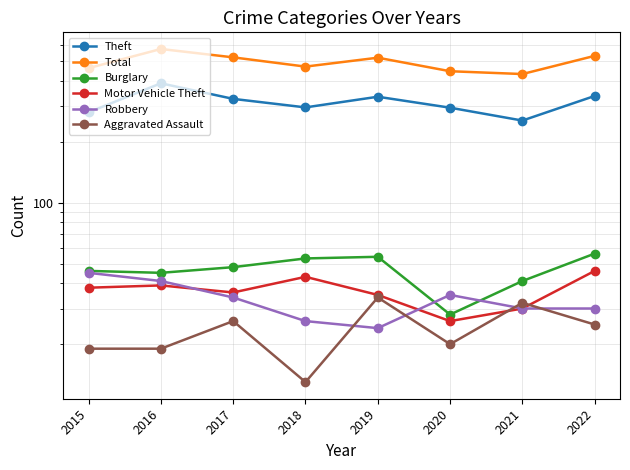

How many interior local peaks does the Burglary series have?

1